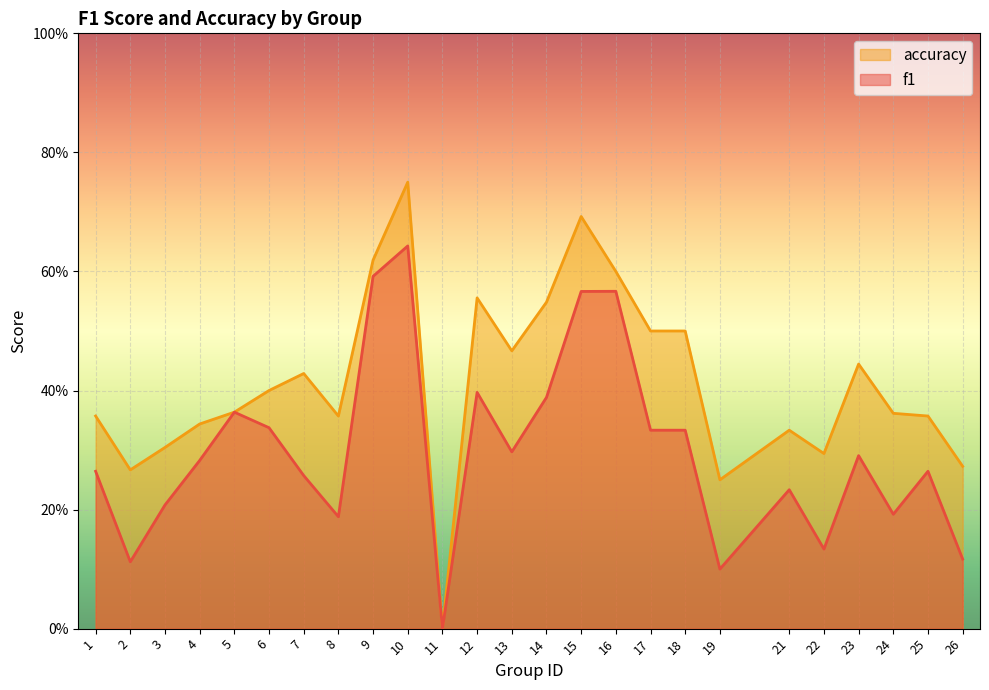

What is the difference between the highest and lowest values at 17?

0.2